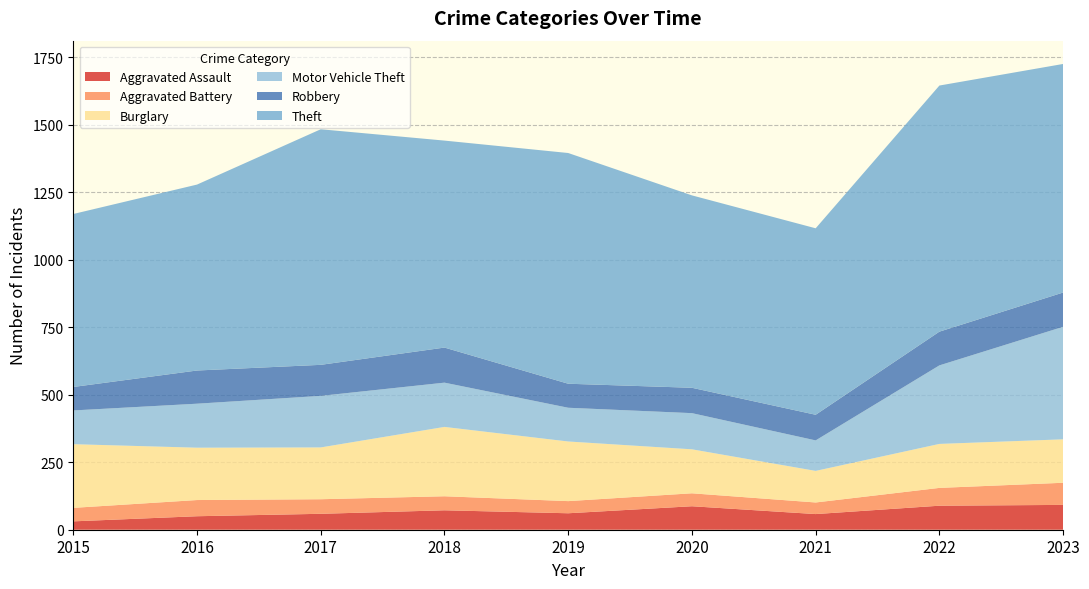

Reading left to right, transcribe all the data shown in this chart.

Aggravated Assault: 31	50	59	72	61	87	58	89	92
Aggravated Battery: 50	60	54	52	45	48	43	66	82
Burglary: 236	194	192	257	221	163	117	163	161
Motor Vehicle Theft: 125	163	191	164	125	134	113	291	417
Robbery: 87	123	115	130	89	94	95	125	127
Theft: 641	689	873	767	855	713	691	912	847